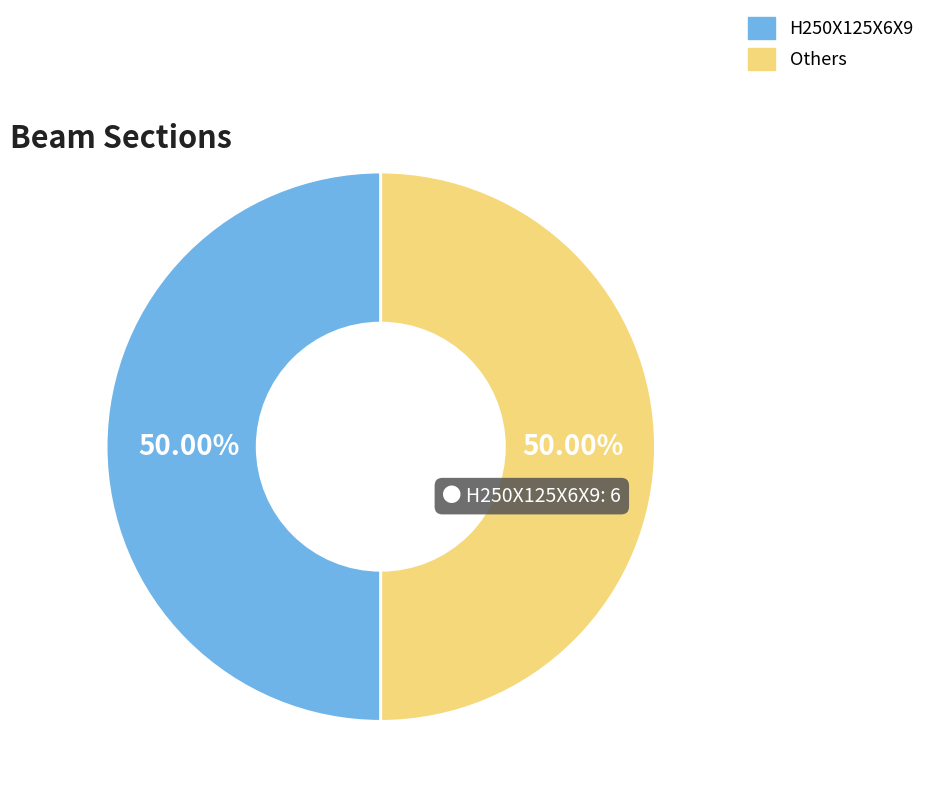

Is the sum of H250X125X6X9 and Others greater than half?

Yes